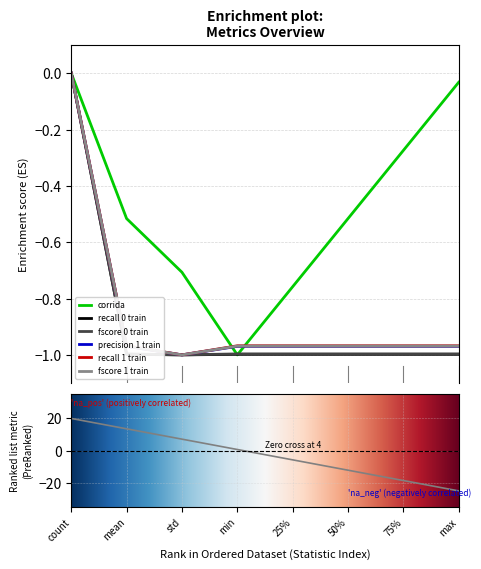

The corrida series shows -0.7 at std. True or false?

True